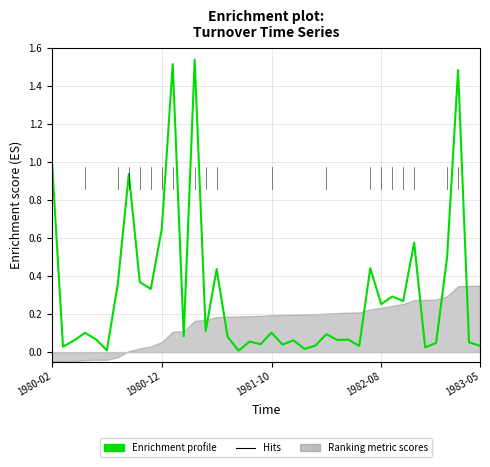

What position from the right is 27?

13